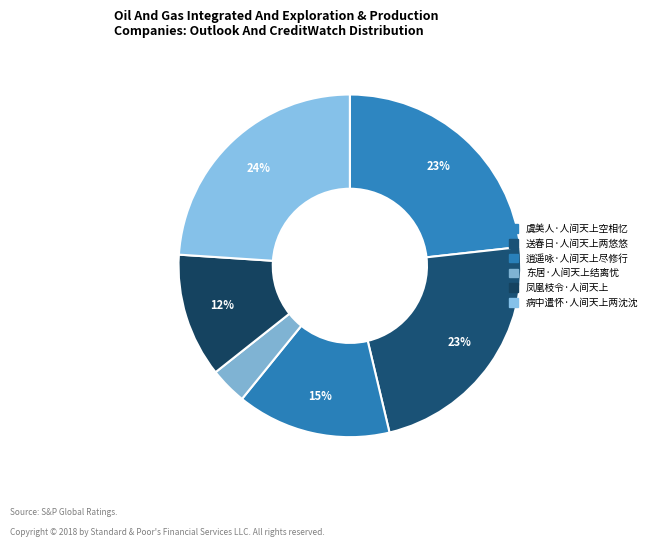

How many slices are in this pie chart?

6